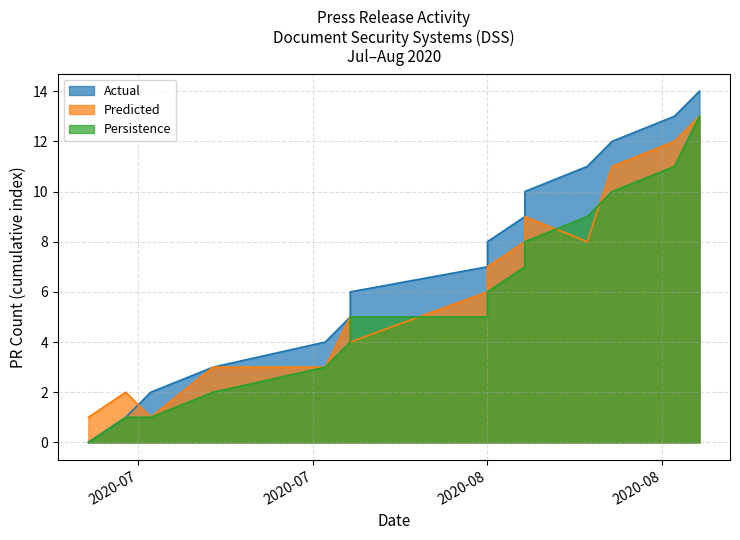

What is the difference between the maximum and minimum values in the Predicted series?

12